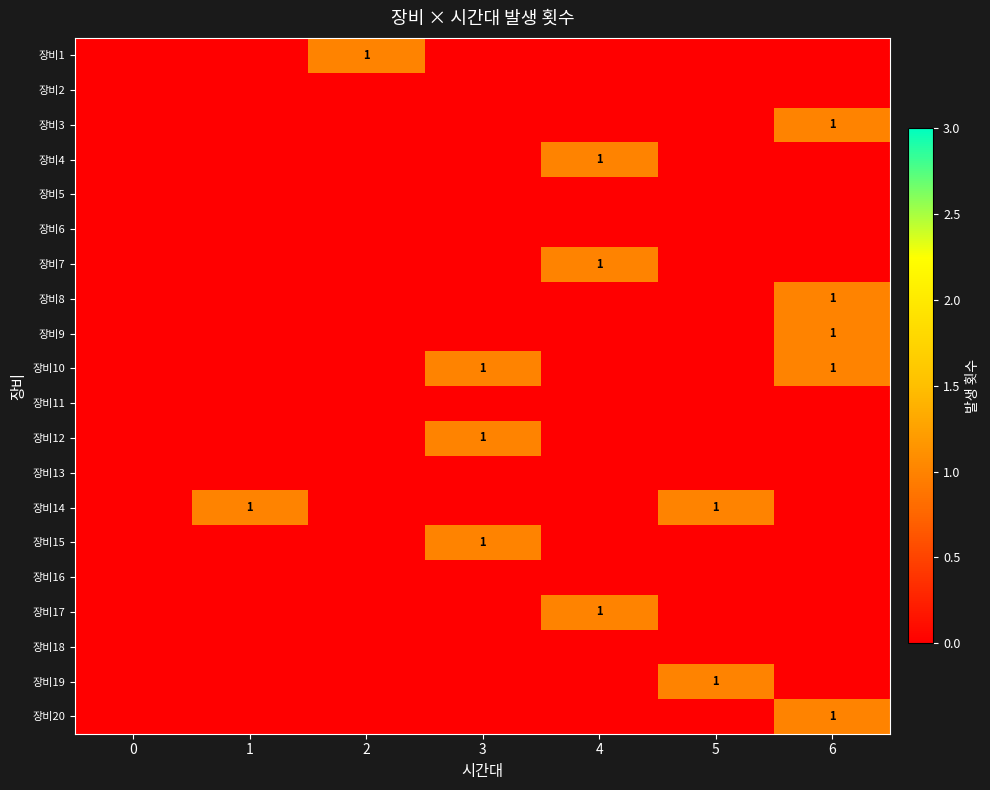

The value of 장비8 at 6 is 0. True or false?

False